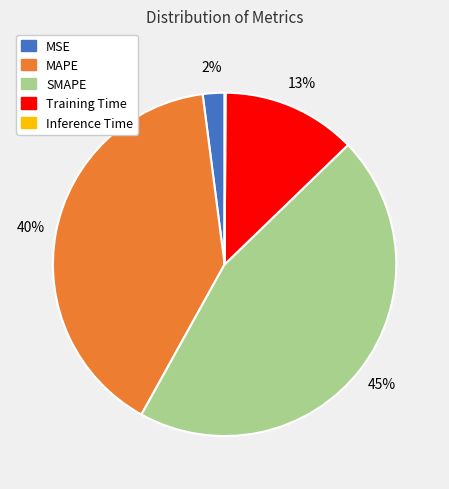

To the nearest percent, what is the average slice percentage?

20%